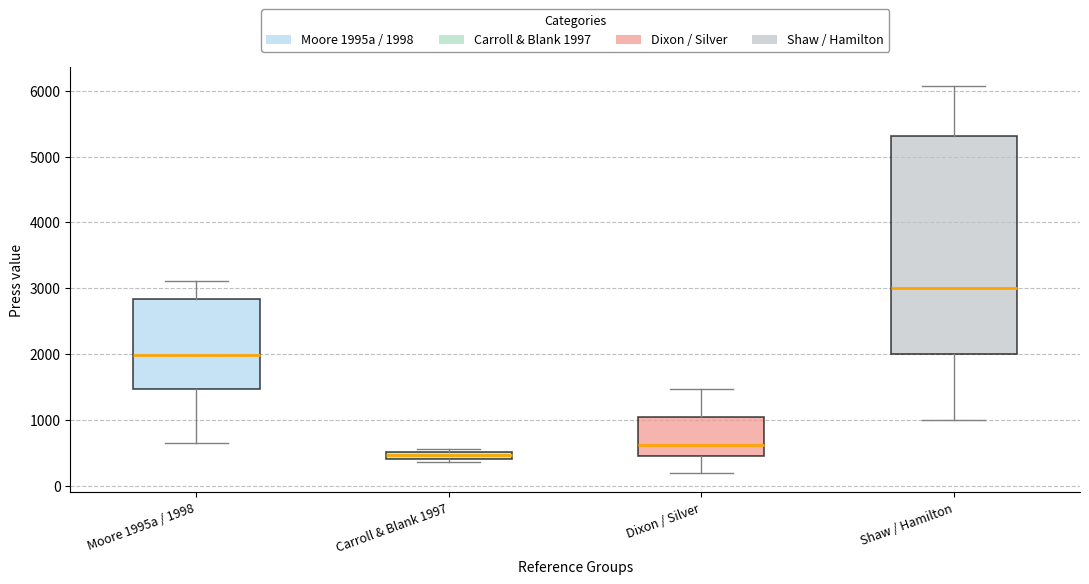

Which box has the highest median line?

Shaw / Hamilton